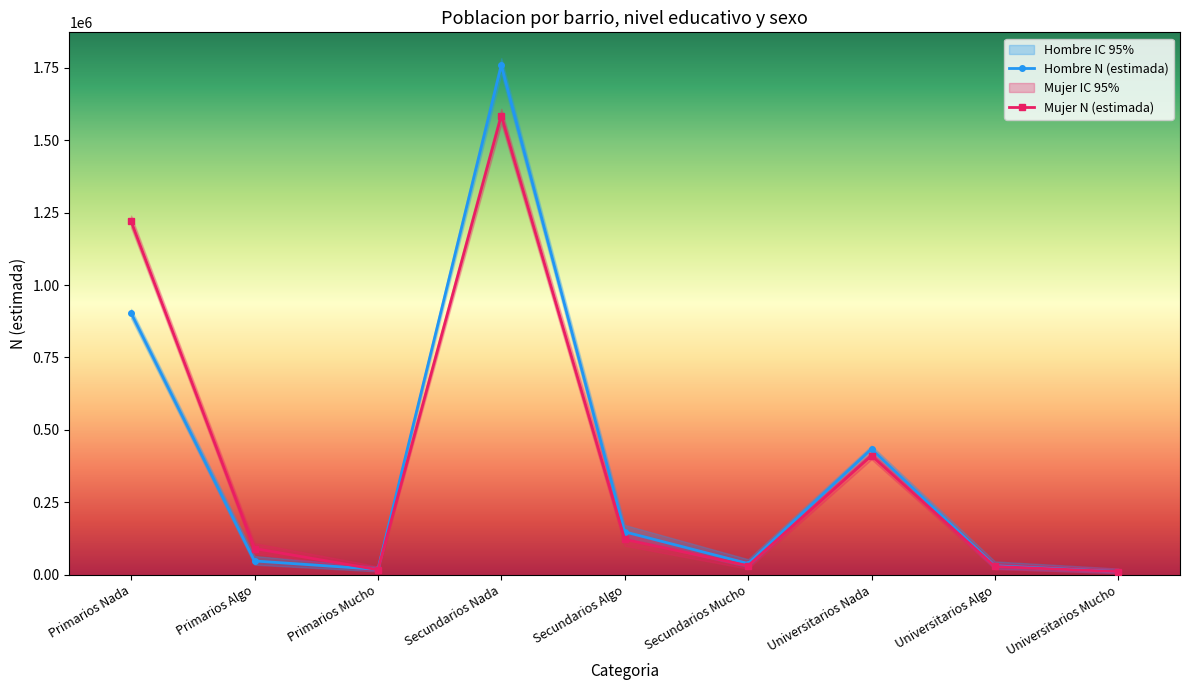

What is the difference between the Mujer N (lim inf IC) values at Primarios Nada and Universitarios Algo?

1178759